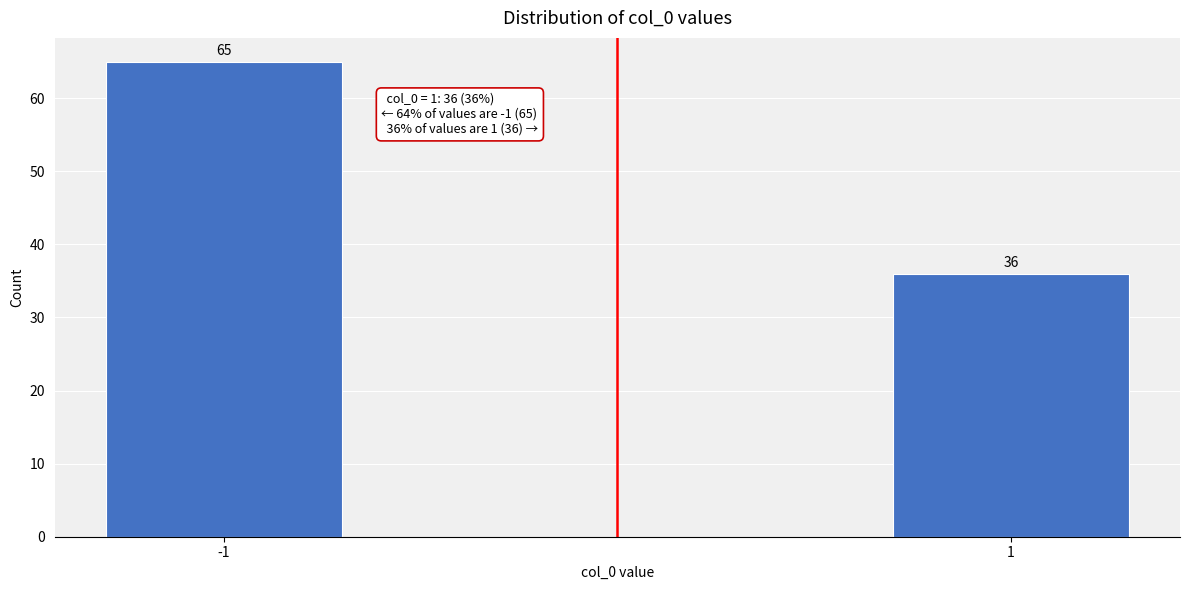

Reading left to right, extract all data points from this chart.

65	36